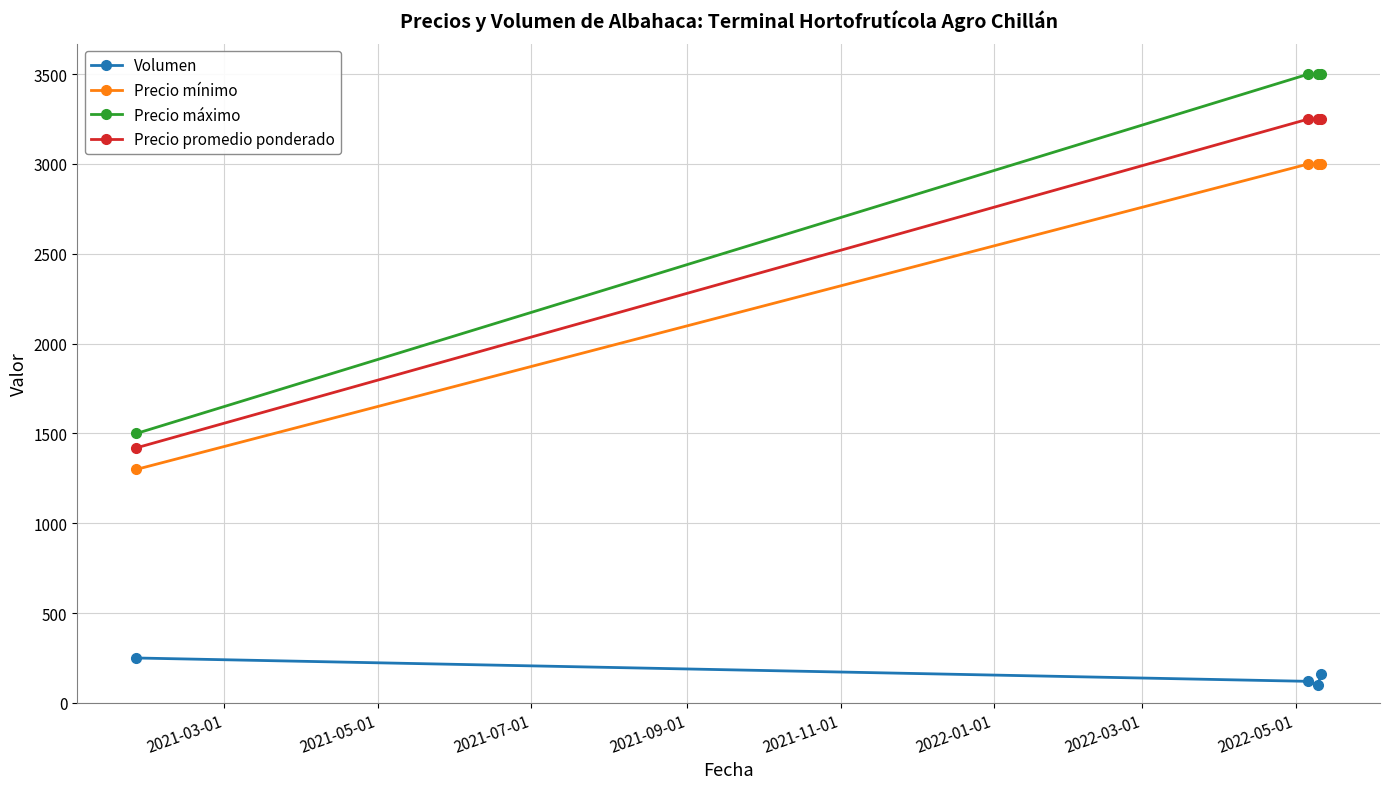

How many categories are shown in the chart?

4